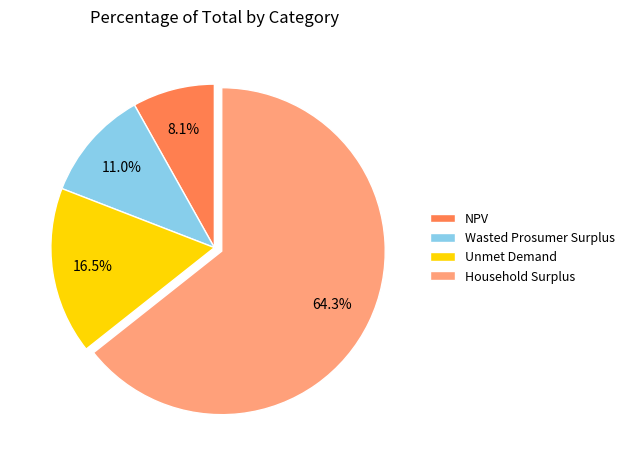

The Household Surplus slice represents 64% of the pie. True or false?

True